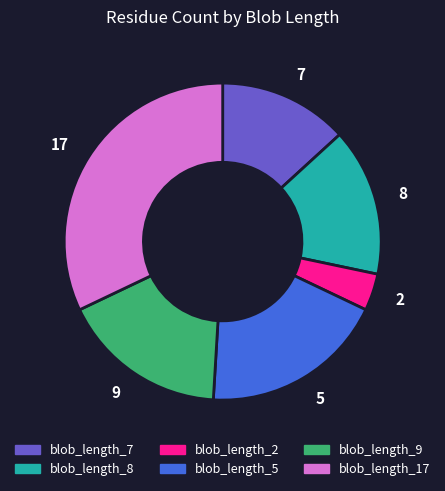

What is the largest slice in the pie chart?

blob_length_17